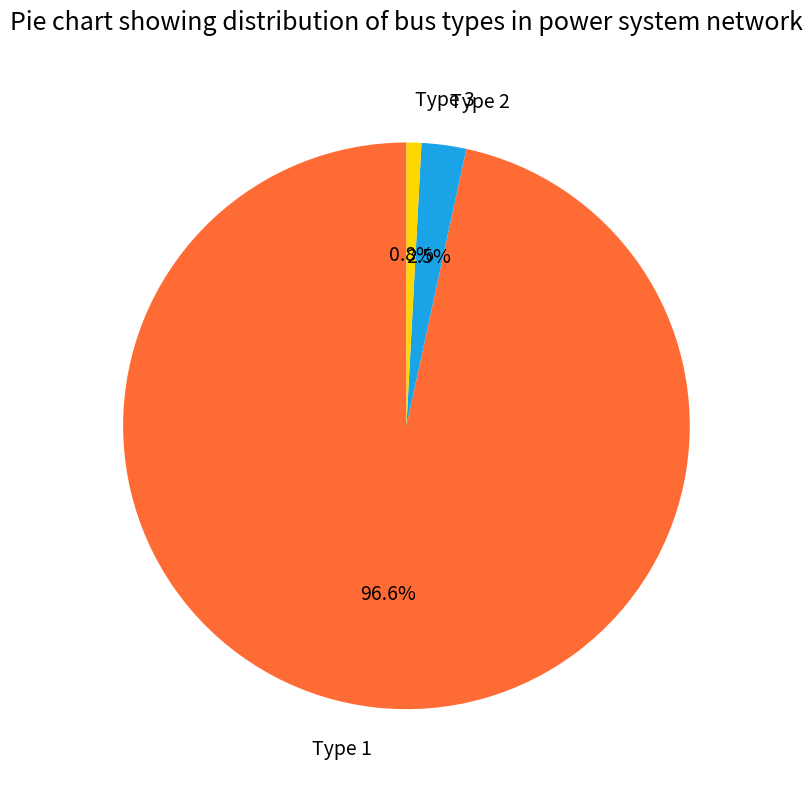

How many slices are in this pie chart?

3